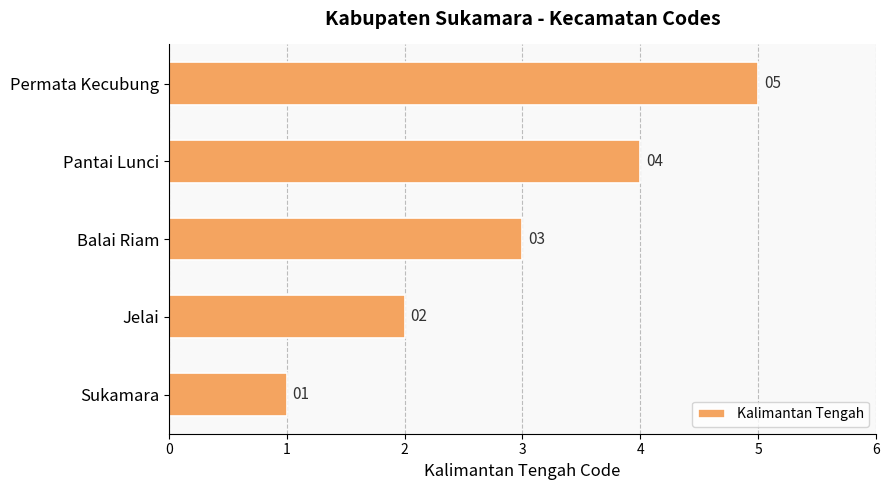

List the labels in order of value, largest first.

Permata Kecubung, Pantai Lunci, Balai Riam, Jelai, Sukamara